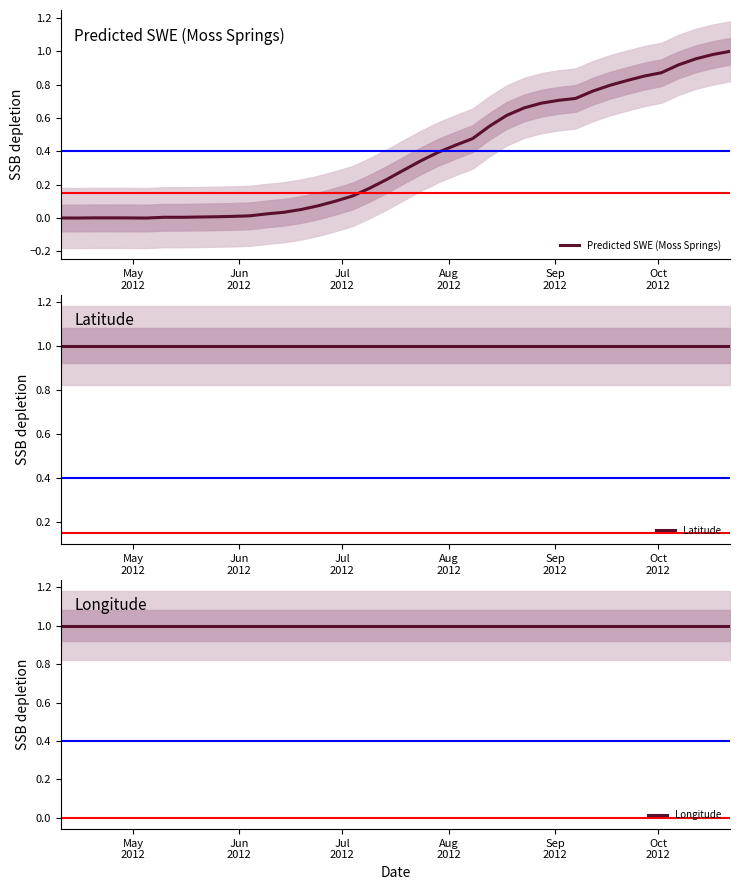

True or false: Longitude and Predicted SWE (Moss Springs) cross at least once.

False